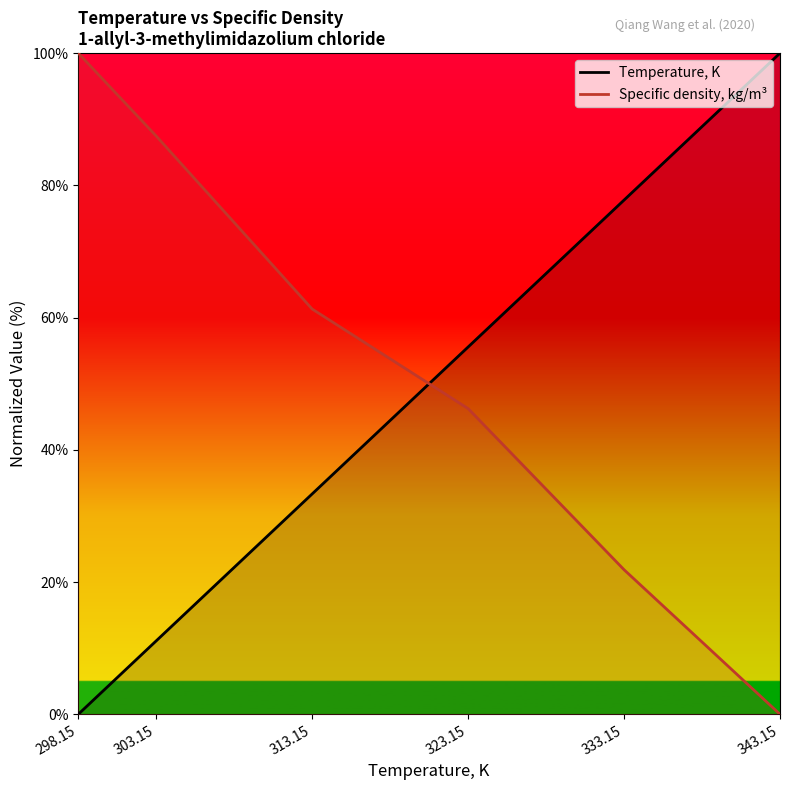

Which category has the highest value in the Temperature, K series?

343.15